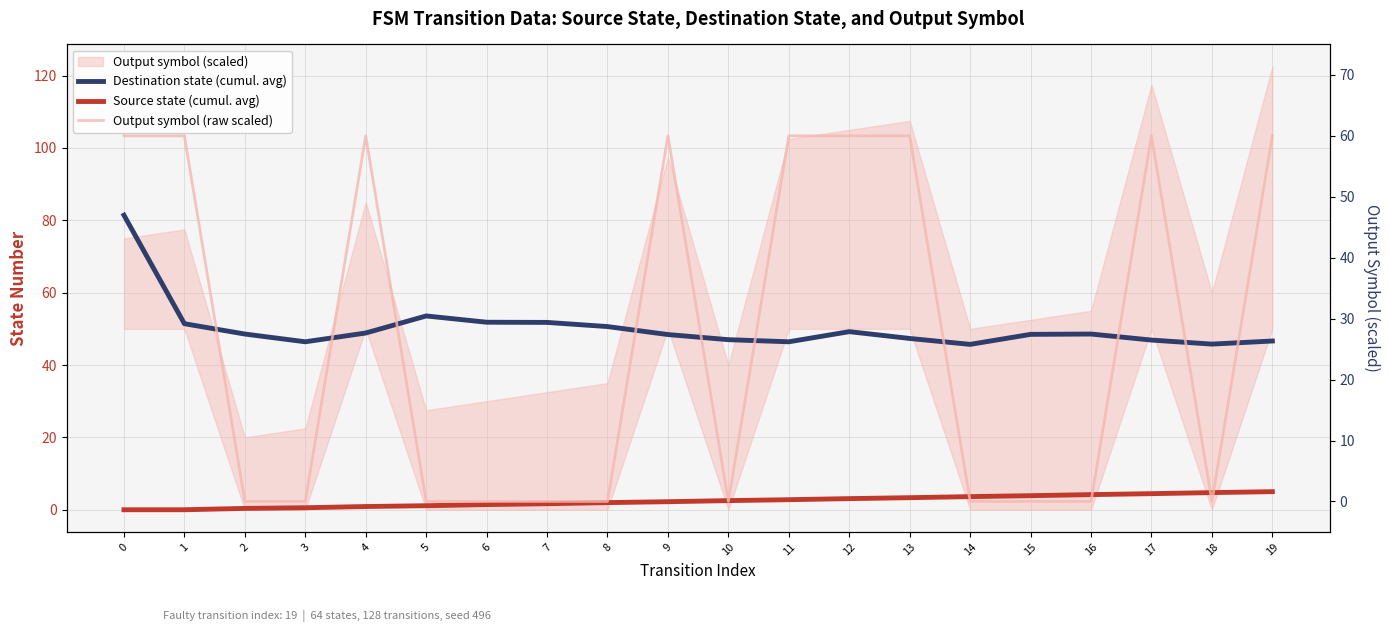

Does the chart display data point markers on the line(s)?

No